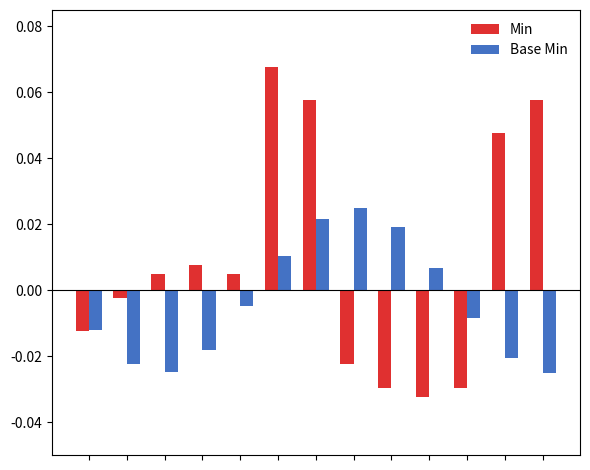

Which series has the largest total across all categories?

Min